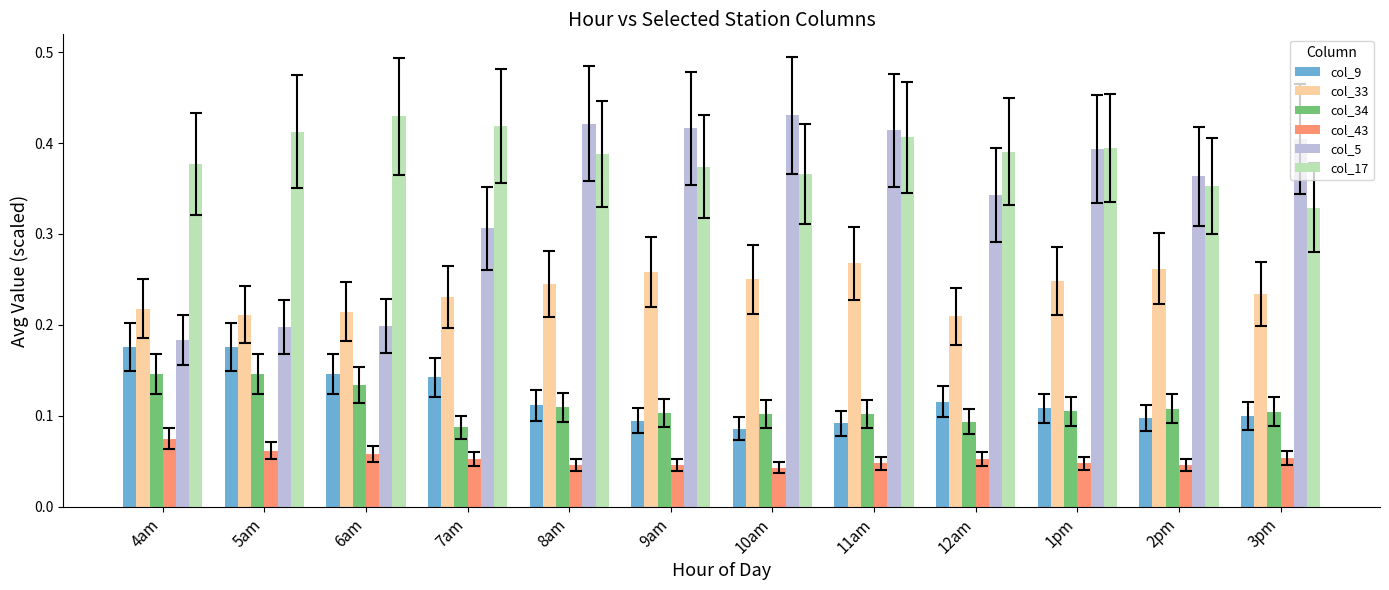

How many col_9 values are between 0 and 1?

12